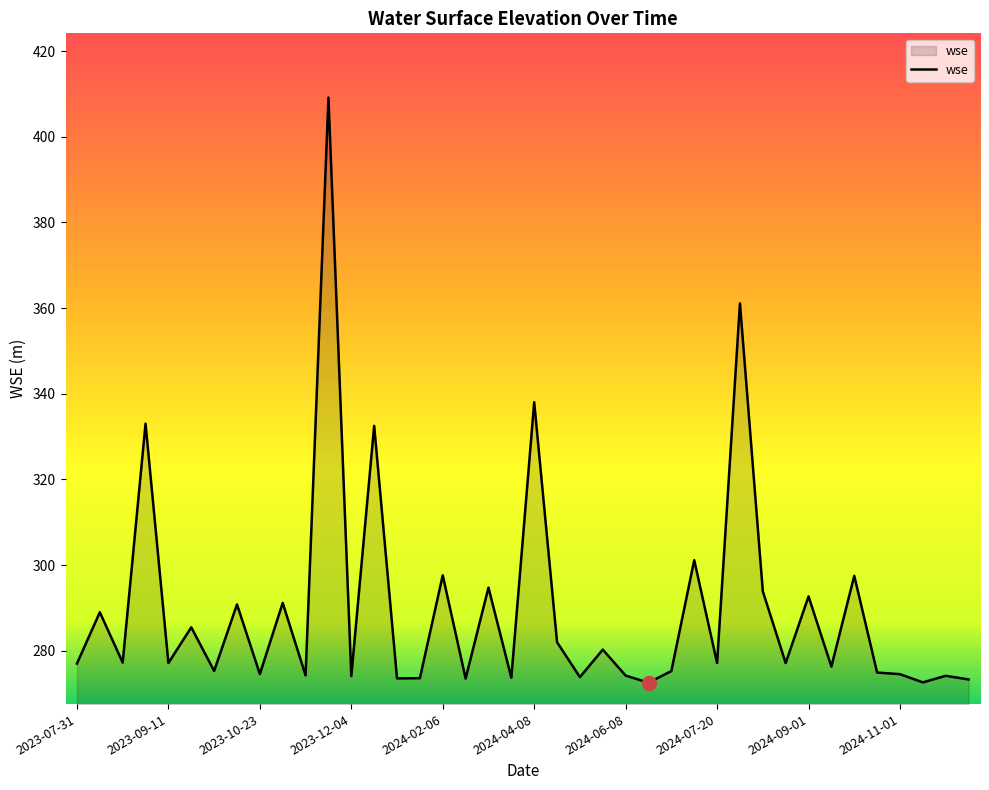

What is the difference between the maximum and minimum values?

136.6